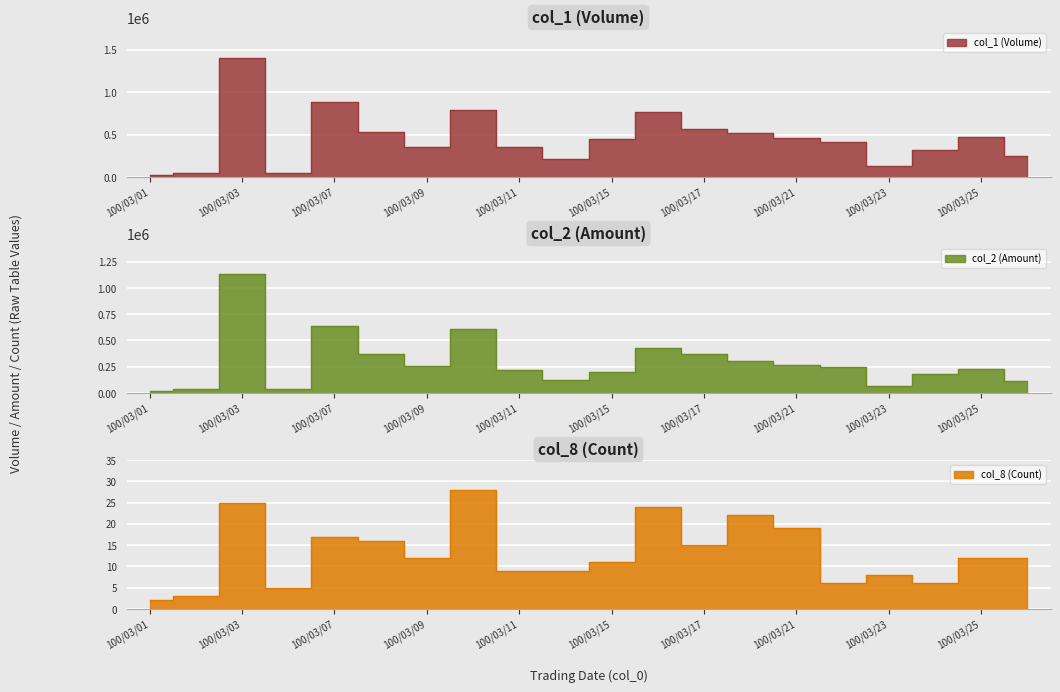

In col_8, how many points are higher than both neighbors (excluding endpoints)?

6